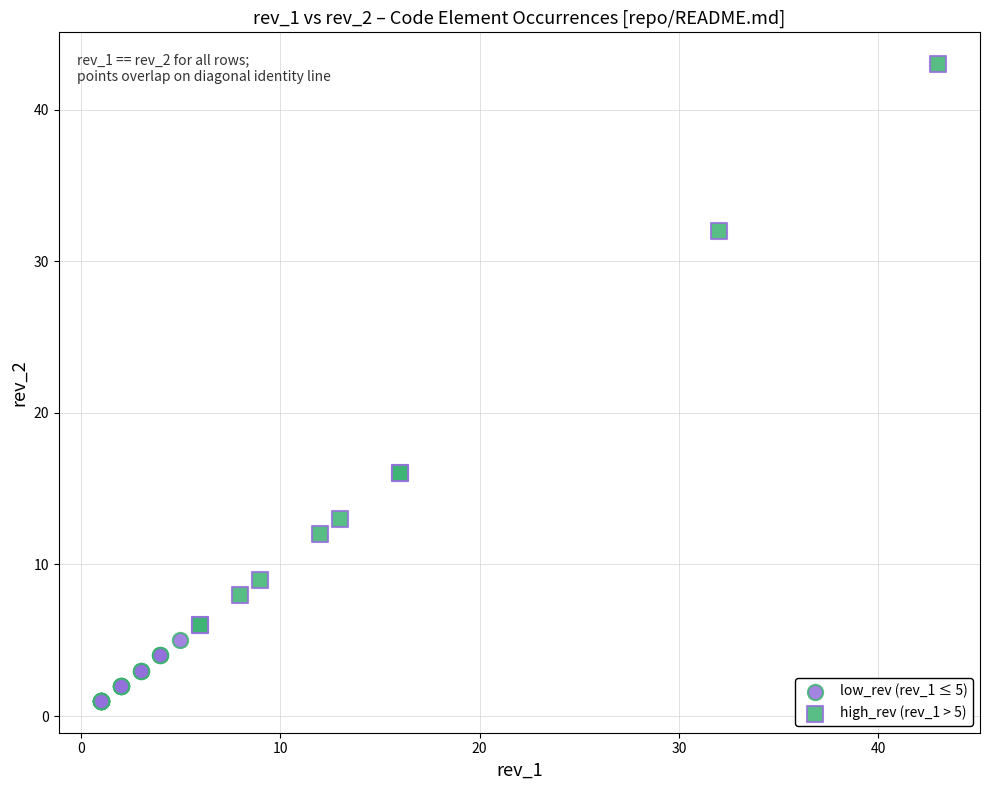

Which series contains the lowest Y value?

low_rev (rev_1 ≤ 5)